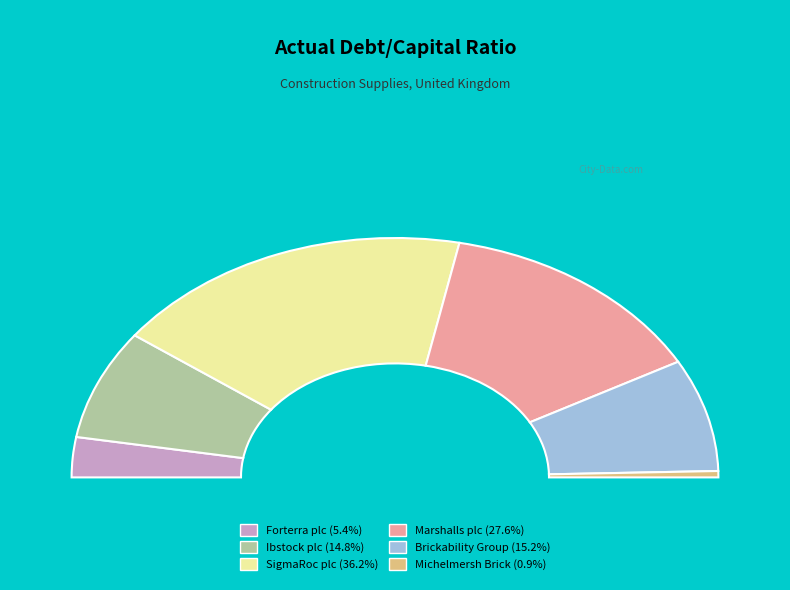

True or false: Ibstock plc (LSE:IBST) accounts for 15% of the total.

True